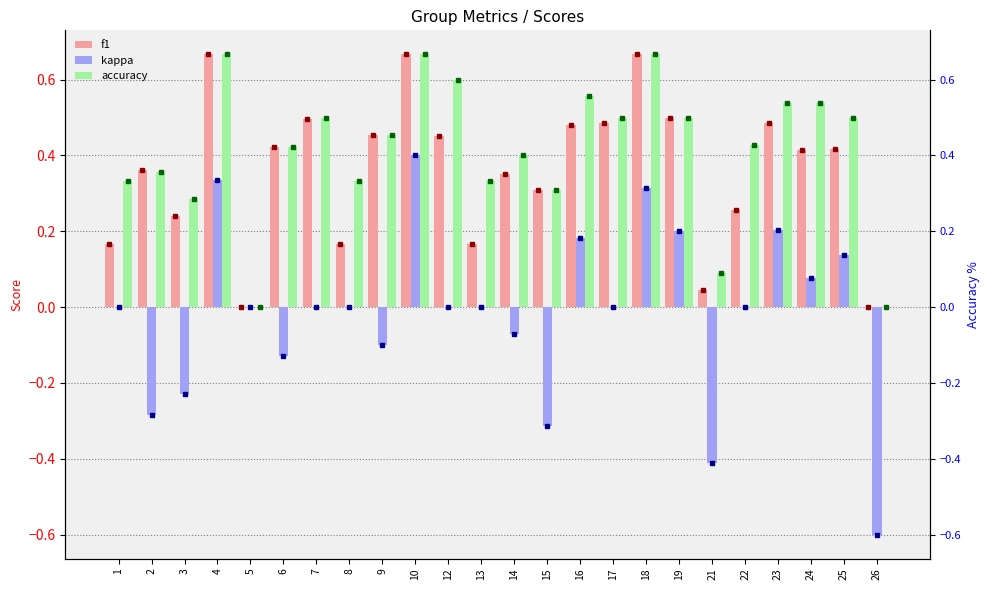

At which label does kappa first exceed 0?

4